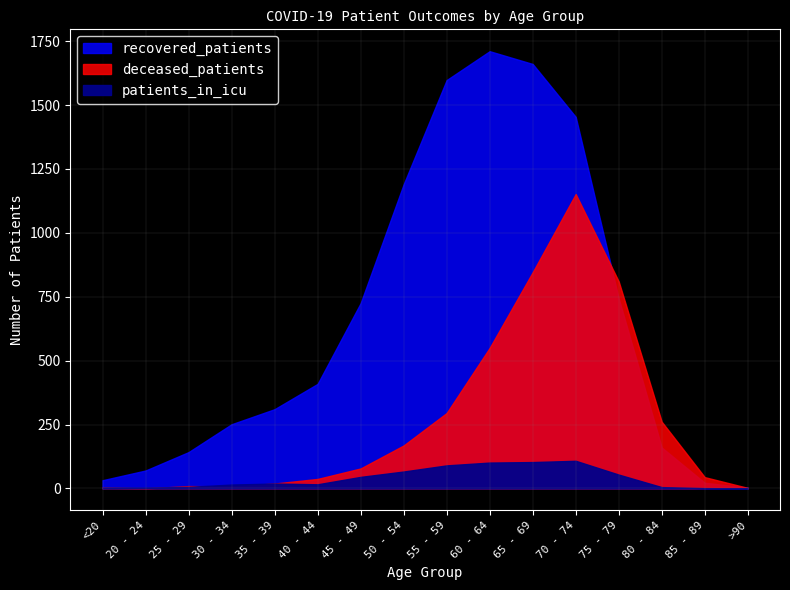

Which category has the lowest value across all series?

20 - 24